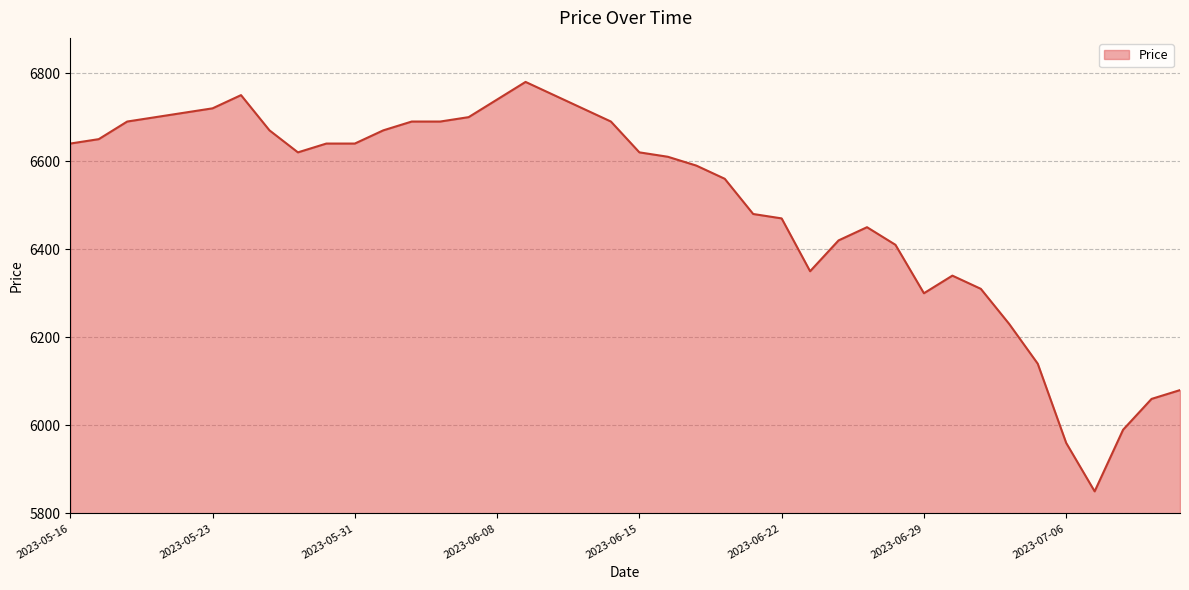

What is the difference between the maximum and minimum values?

930